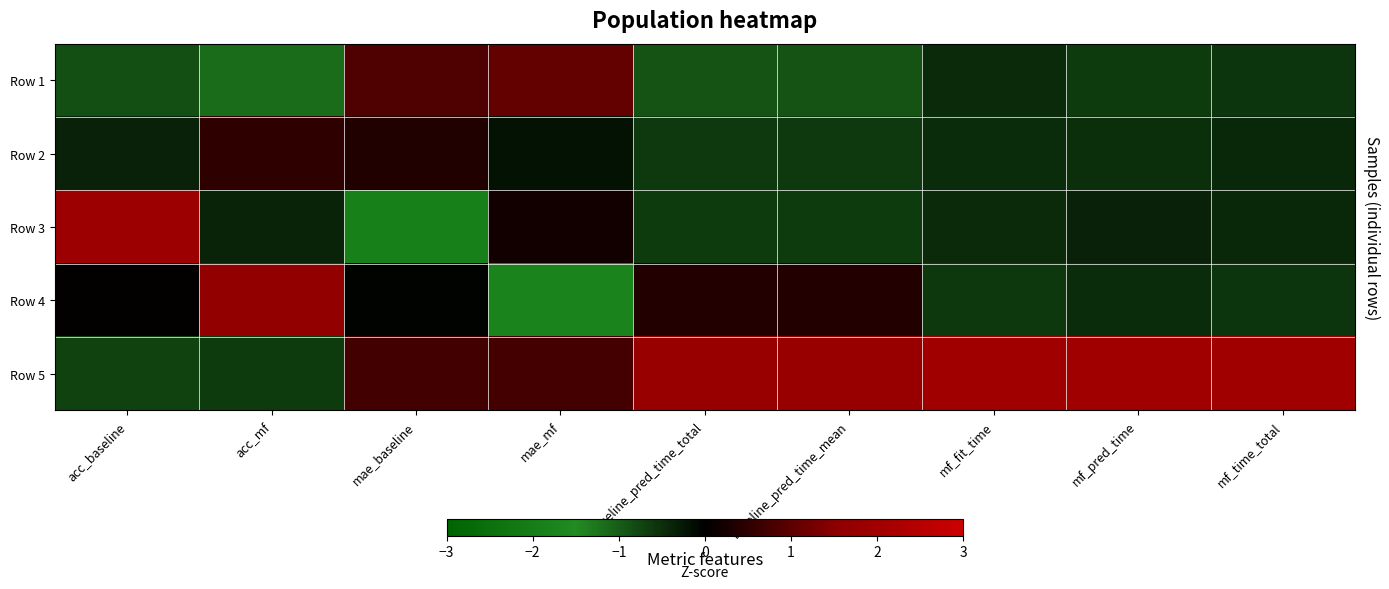

Reading right to left, extract all data points from this chart.

Row 1: mf_time_total=-0.6	mf_pred_time=-0.6	mf_fit_time=-0.5	baseline_pred_time_mean=-0.9	baseline_pred_time_total=-0.9	mae_mf=1.1	mae_baseline=0.9	acc_mf=-1.2	acc_baseline=-0.9
Row 2: mf_time_total=-0.4	mf_pred_time=-0.5	mf_fit_time=-0.5	baseline_pred_time_mean=-0.6	baseline_pred_time_total=-0.6	mae_mf=-0.2	mae_baseline=0.4	acc_mf=0.5	acc_baseline=-0.4
Row 3: mf_time_total=-0.4	mf_pred_time=-0.4	mf_fit_time=-0.5	baseline_pred_time_mean=-0.7	baseline_pred_time_total=-0.7	mae_mf=0.2	mae_baseline=-1.9	acc_mf=-0.4	acc_baseline=1.9
Row 4: mf_time_total=-0.6	mf_pred_time=-0.5	mf_fit_time=-0.6	baseline_pred_time_mean=0.4	baseline_pred_time_total=0.4	mae_mf=-1.8	mae_baseline=-0.0	acc_mf=1.7	acc_baseline=0.0
Row 5: mf_time_total=2.0	mf_pred_time=2.0	mf_fit_time=2.0	baseline_pred_time_mean=1.8	baseline_pred_time_total=1.8	mae_mf=0.7	mae_baseline=0.7	acc_mf=-0.6	acc_baseline=-0.7